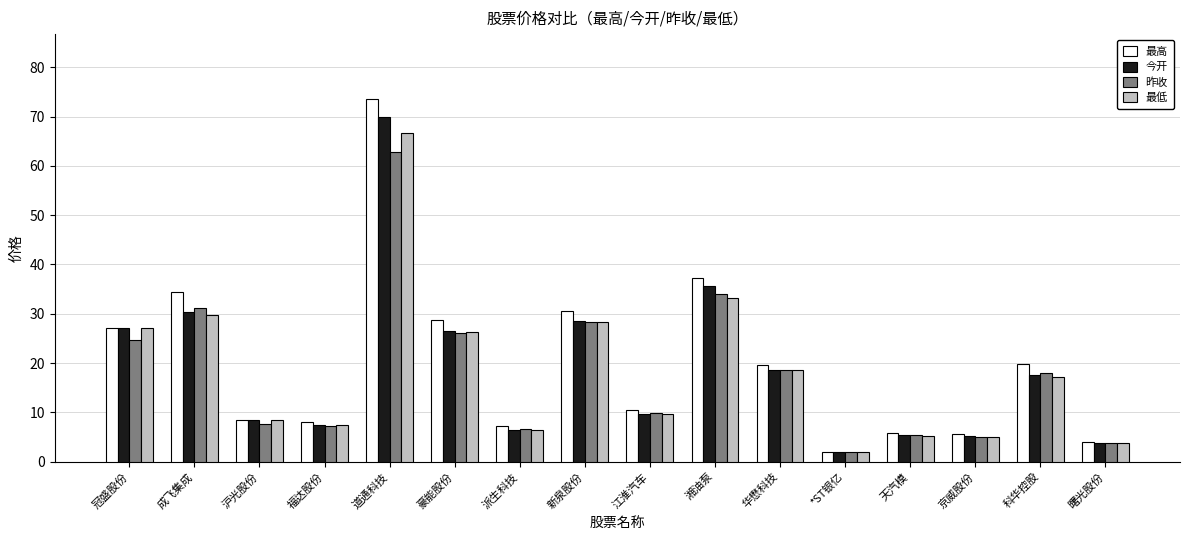

Read the 昨收 value at *ST银亿.

1.9